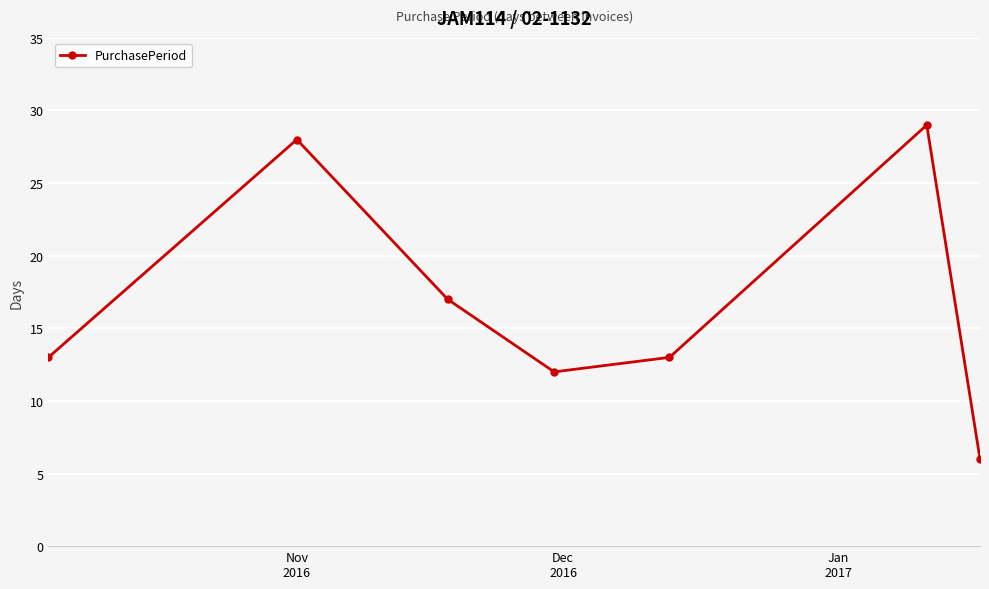

How many distinct data groups are displayed?

1